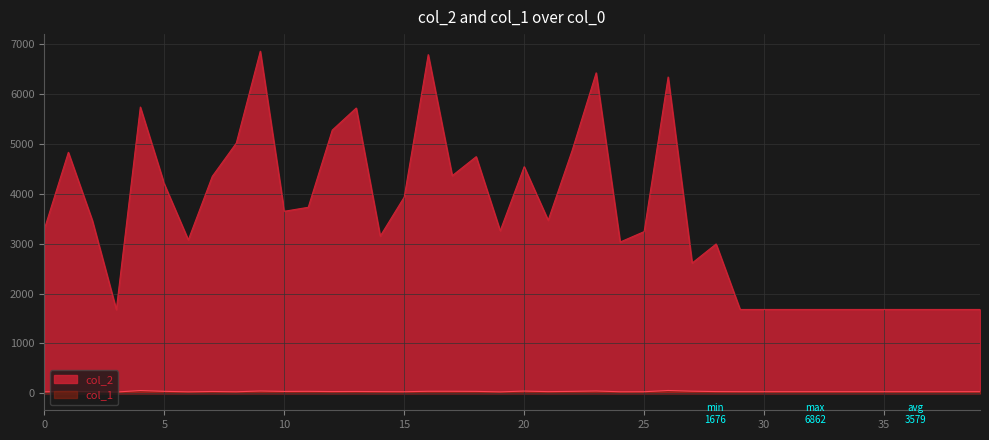

Reading left to right, what are all the values shown in this chart?

col_2: 0=3294	1=4833	2=3465	3=1676	4=5742	5=4196	6=3075	7=4351	8=5018	9=6862	10=3650	11=3730	12=5279	13=5722	14=3152	15=3935	16=6793	17=4364	18=4746	19=3258	20=4545	21=3469	22=4872	23=6428	24=3033	25=3242	26=6344	27=2611	28=2994	29=1680	30=1680	31=1680	32=1680	33=1680	34=1680	35=1680	36=1680	37=1680	38=1680	39=1680
col_1: 0=27	1=39	2=30	3=23	4=53	5=37	6=27	7=34	8=28	9=44	10=35	11=37	12=32	13=34	14=31	15=29	16=38	17=38	18=36	19=26	20=42	21=31	22=36	23=44	24=28	25=29	26=54	27=40	28=32	29=30	30=30	31=30	32=30	33=30	34=30	35=30	36=30	37=30	38=30	39=30